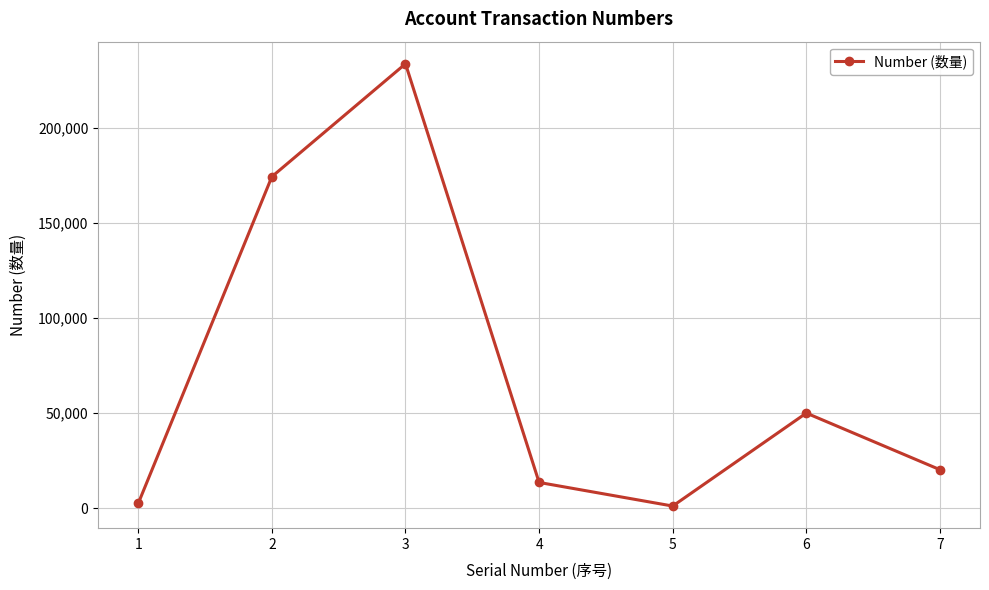

Does the chart display data point markers on the line(s)?

Yes